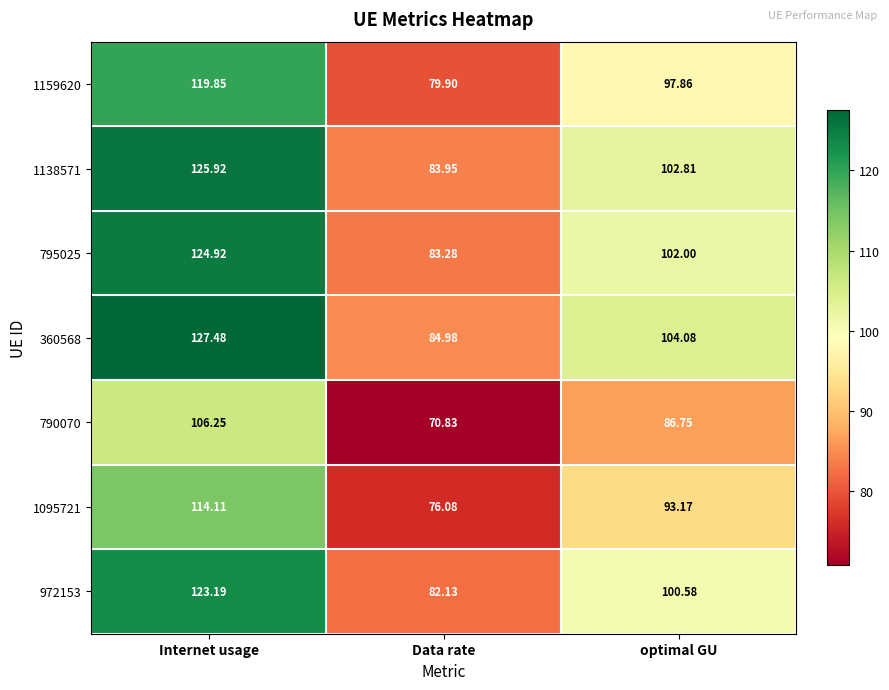

Is the value of 360568 at Data rate greater than the value of 1138571 at Data rate?

Yes